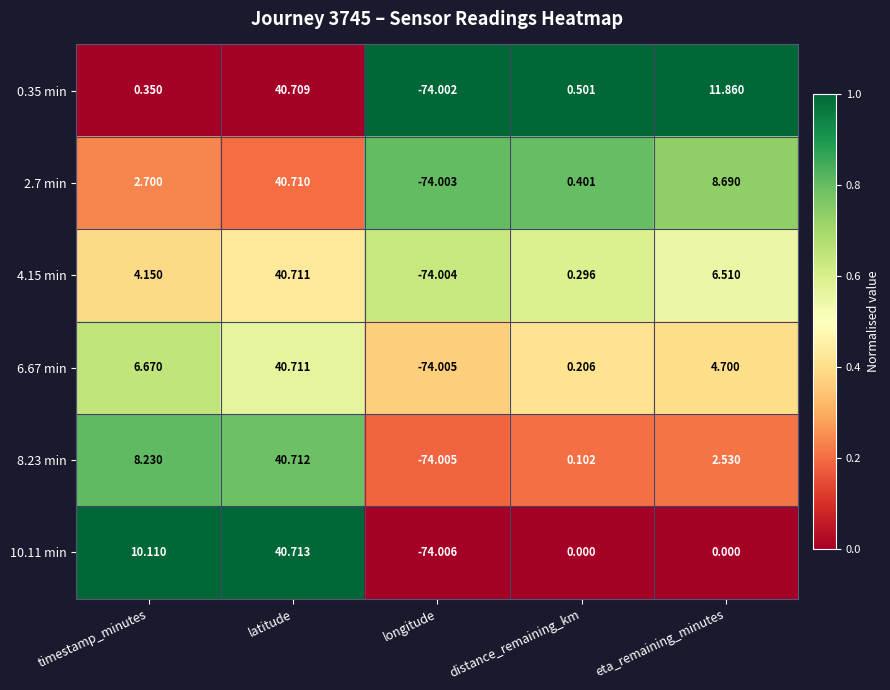

At which category is the sum across all series the highest?

latitude